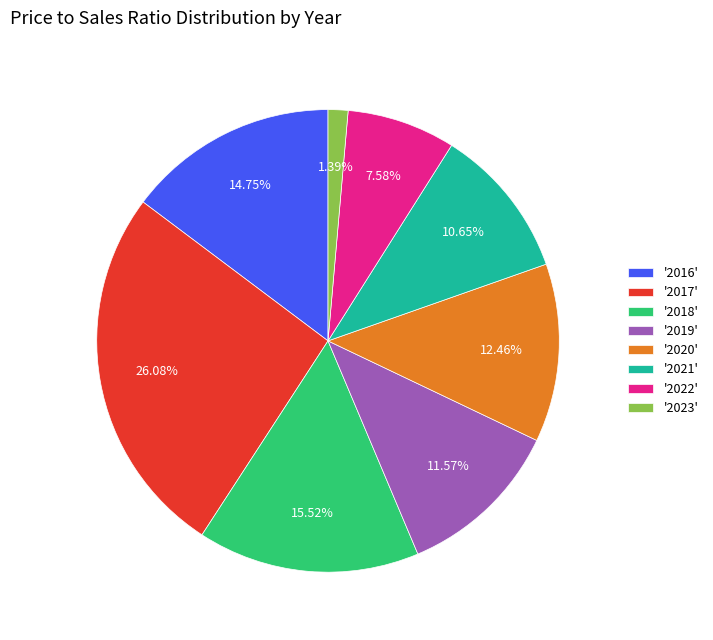

Is there any slice that represents more than half of the pie?

No